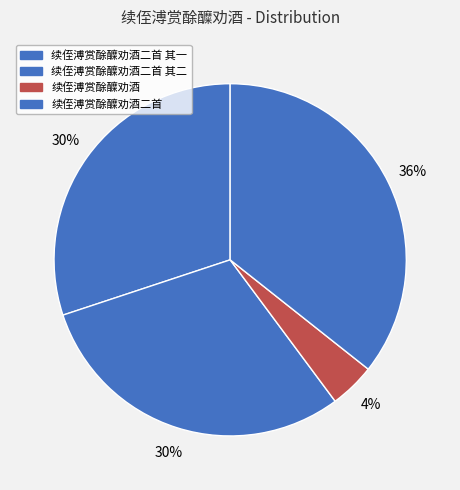

True or false: 续侄溥赏酴醾劝酒二首 其一 accounts for 30% of the total.

True